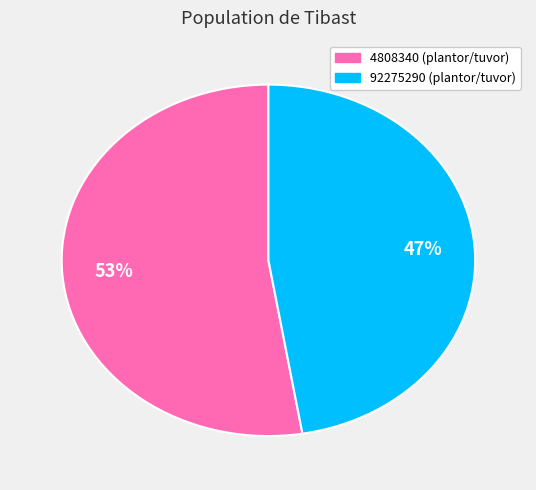

To the nearest percent, what is the average slice percentage?

50%